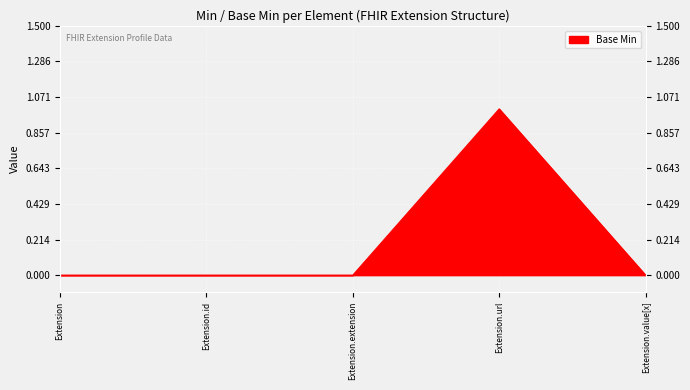

Rank the categories by value from highest to lowest.

Extension.url, Extension, Extension.id, Extension.extension, Extension.value[x]